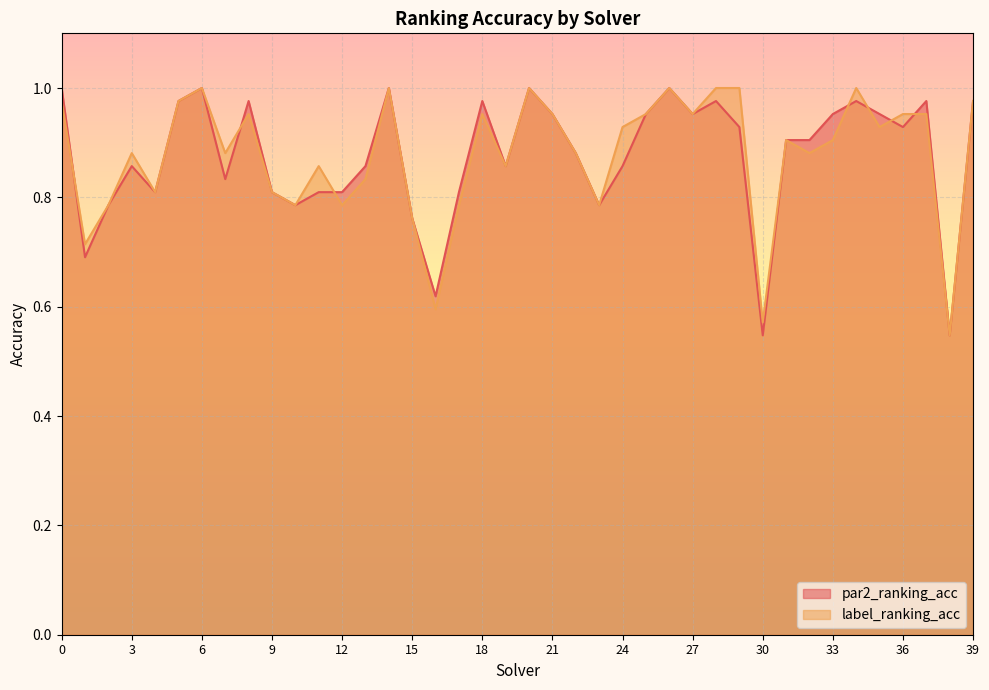

True or false: label_ranking_acc has more than 2 points higher than both neighbors.

True